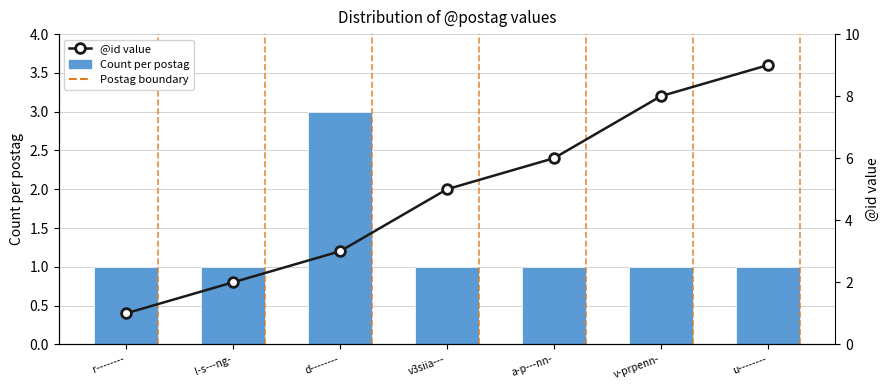

Which series has the largest range (max minus min)?

@id value